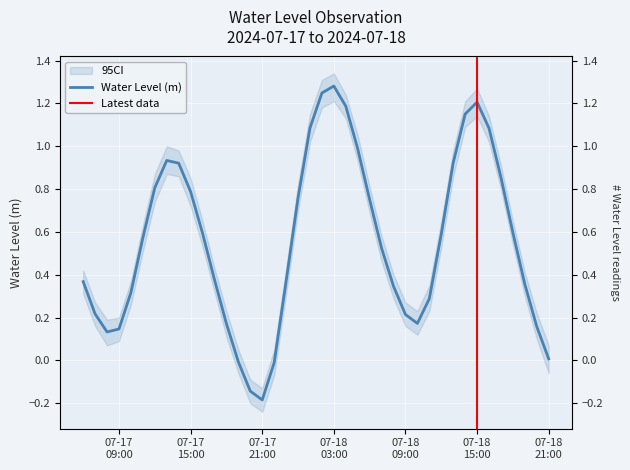

What value does the data have at 2024-07-18 17:00:00?

0.9